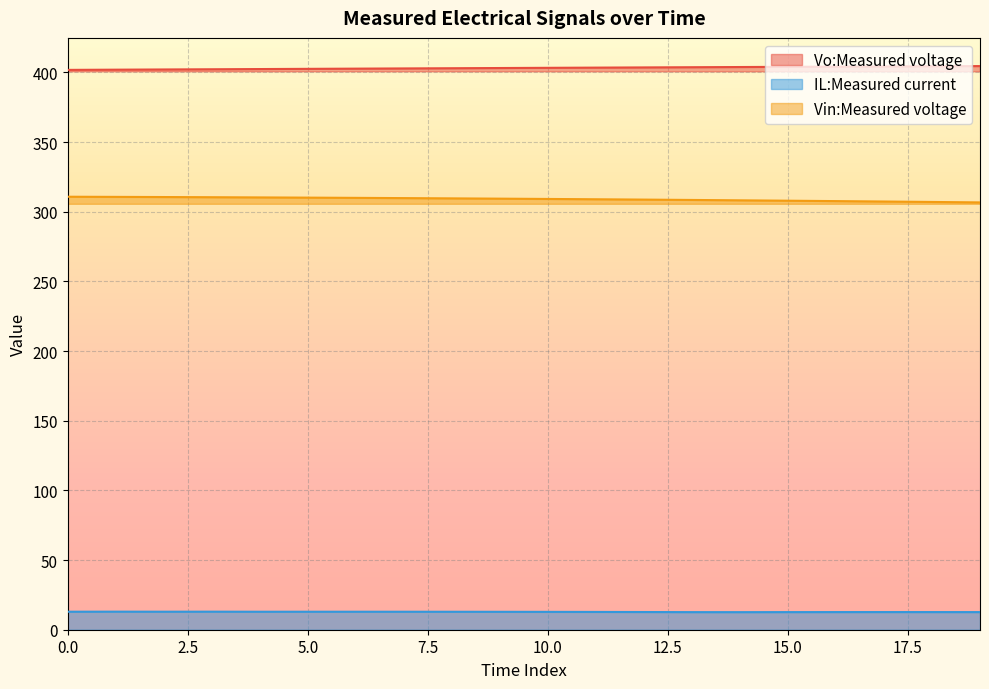

How many values in the Vo:Measured voltage series exceed 403?

11